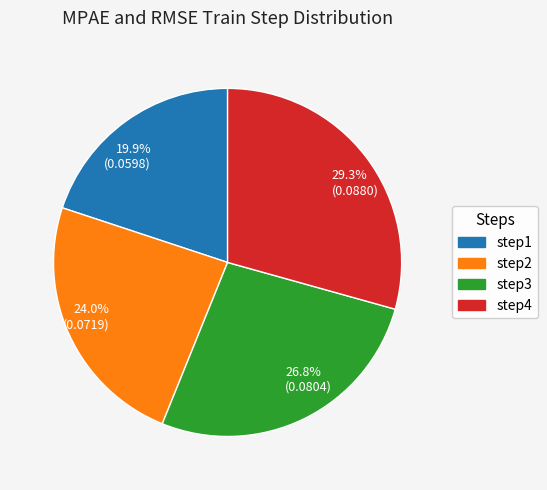

Which has a higher value, 19.9% (0.0598) or 24.0% (0.0719)?

24.0% (0.0719)